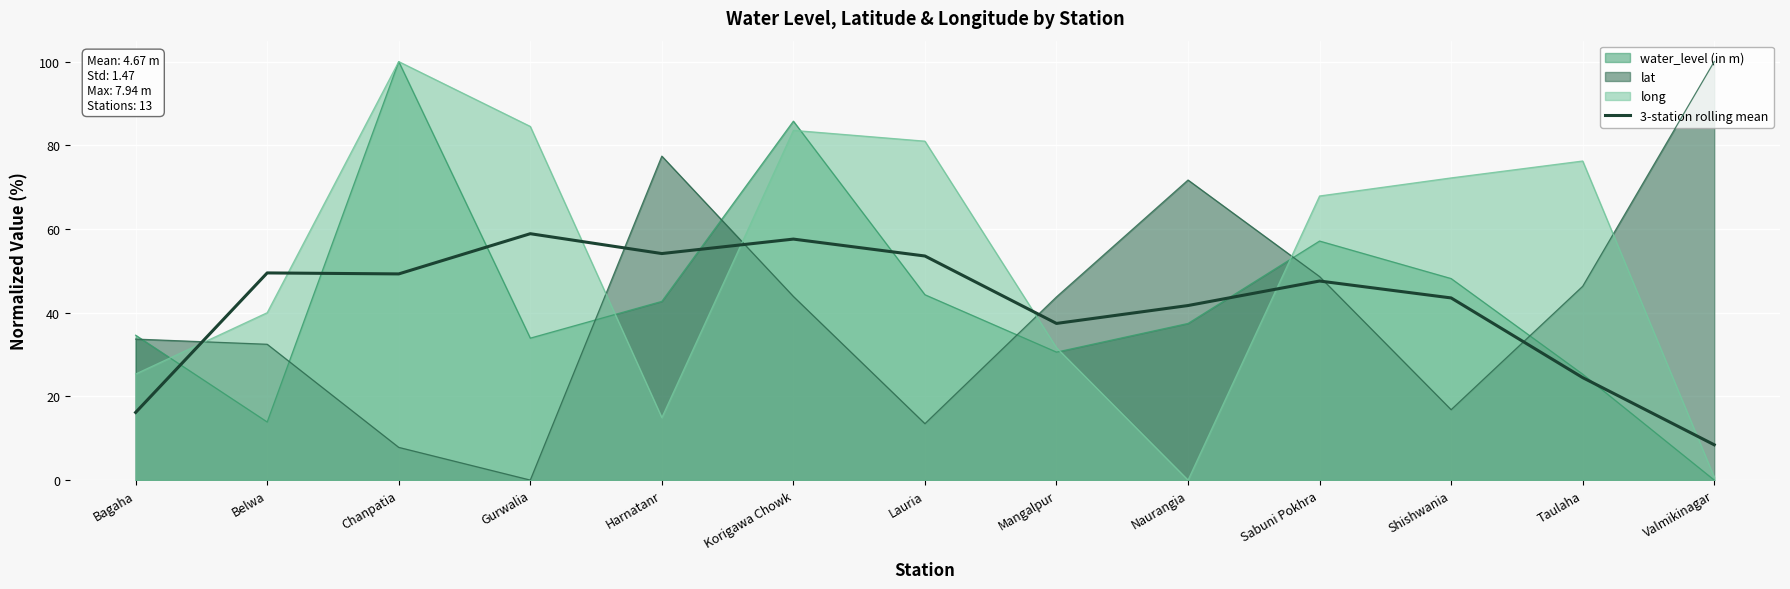

List the labels in order of value, largest first.

Gurwalia, Korigawa Chowk, Harnatanr, Lauria, Belwa, Chanpatia, Sabuni Pokhra, Shishwania, Naurangia, Mangalpur, Taulaha, Bagaha, Valmikinagar